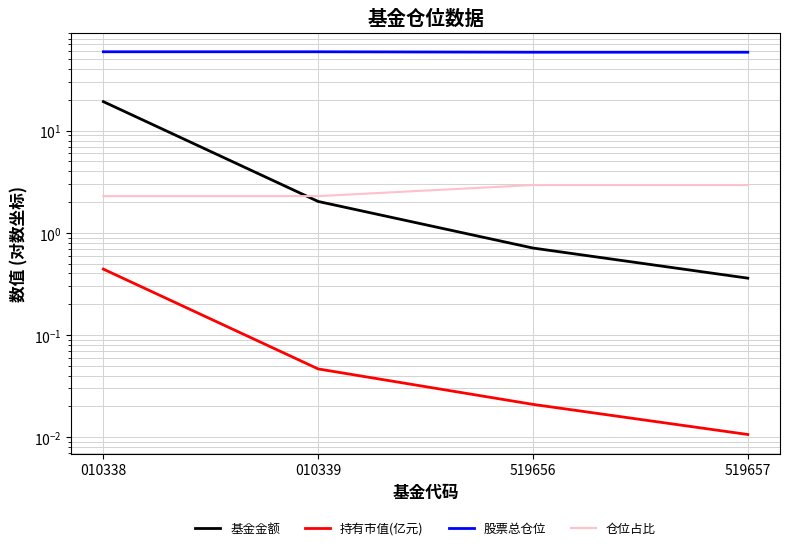

Is it true that 仓位占比 equals 1.4 at 010338?

False